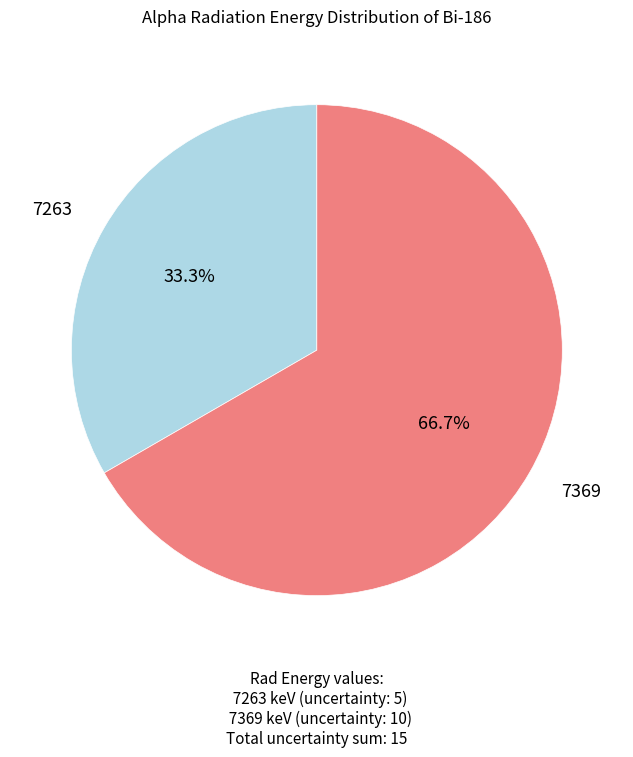

Is there any slice that represents more than half of the pie?

Yes